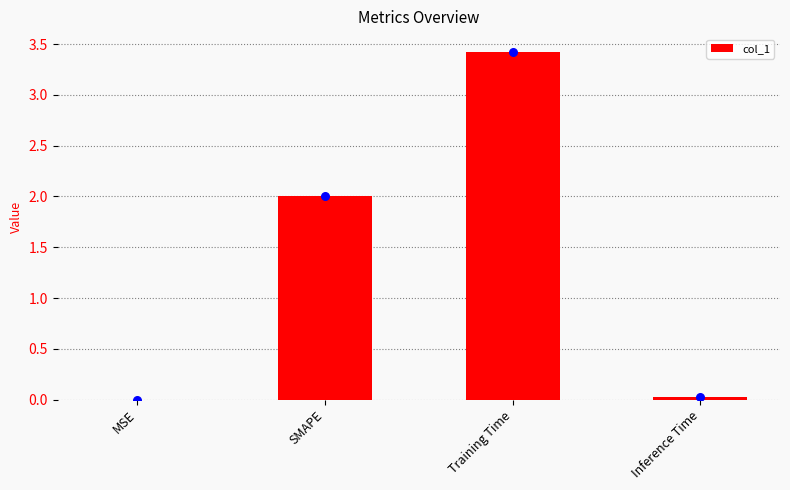

Between SMAPE and Inference Time, which is larger?

SMAPE